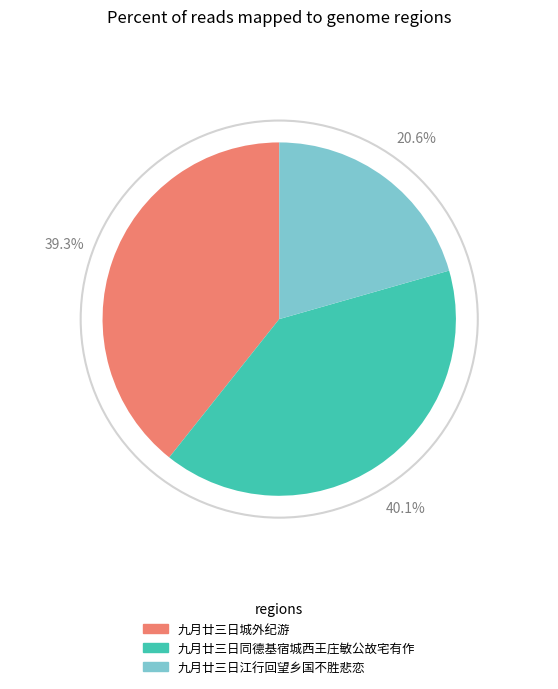

To the nearest percent, what is the difference between the largest and smallest slice percentages?

20%